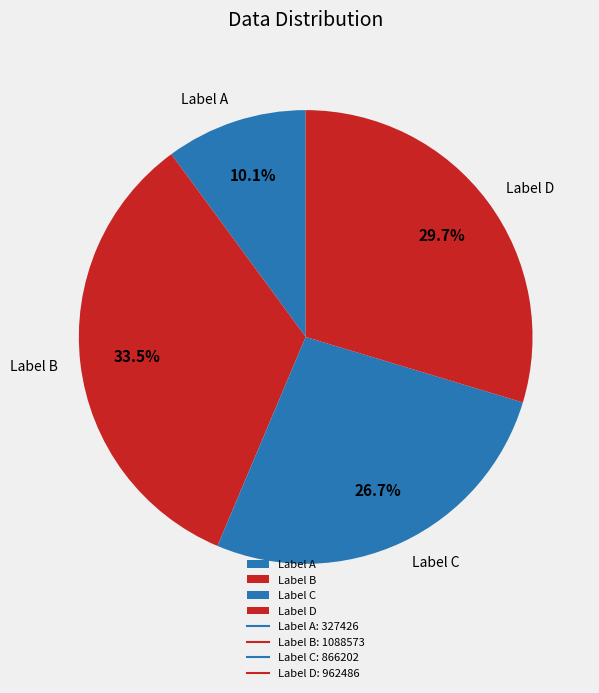

Between Label B and Label A, which is larger?

Label B